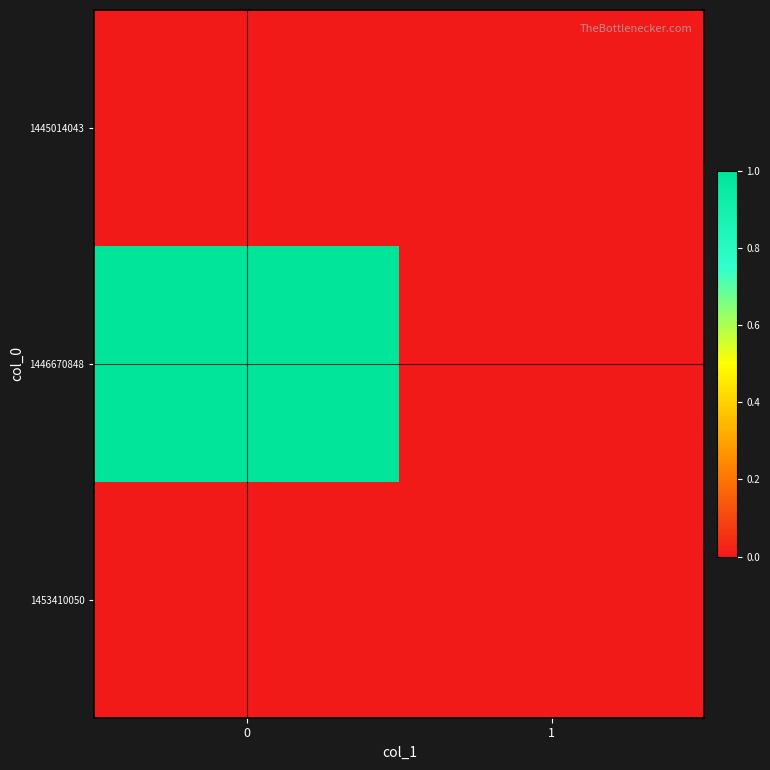

Rank the series by their maximum value, from lowest to highest.

1445014043, 1453410050, 1446670848